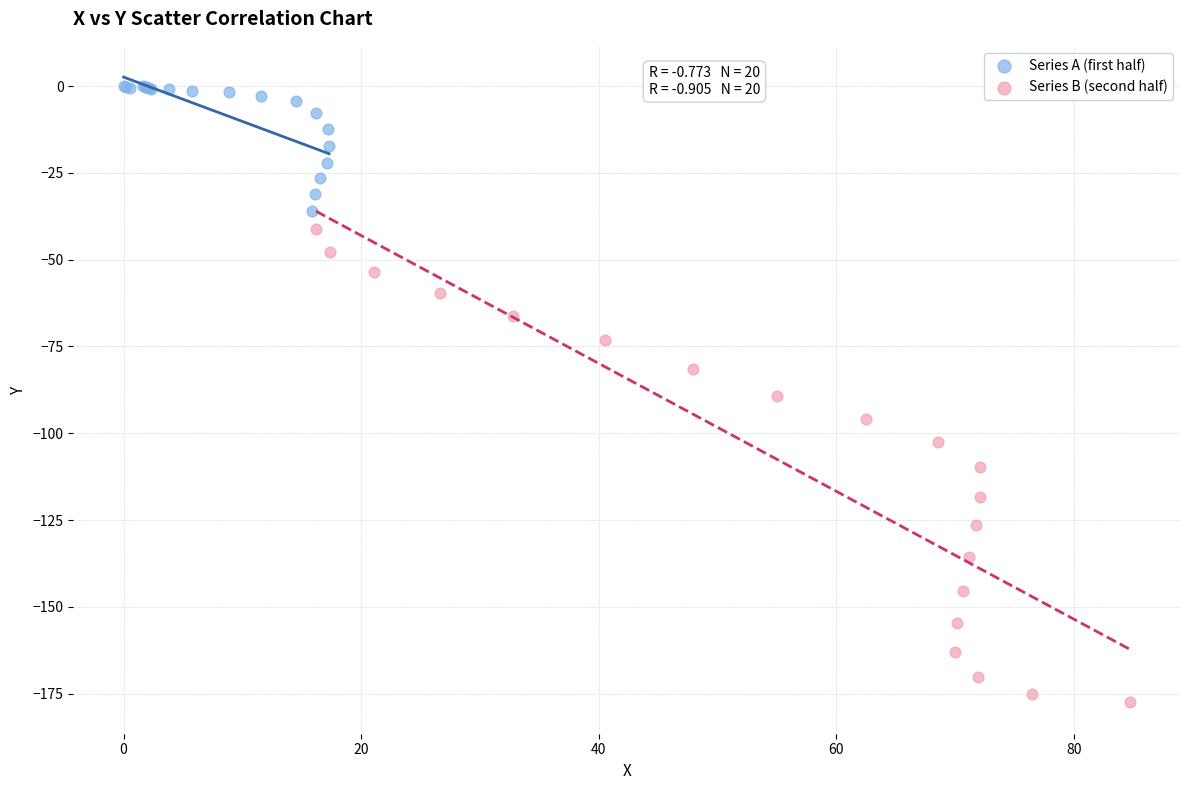

Which series has the largest Y range (max minus min)?

Series B (second half)